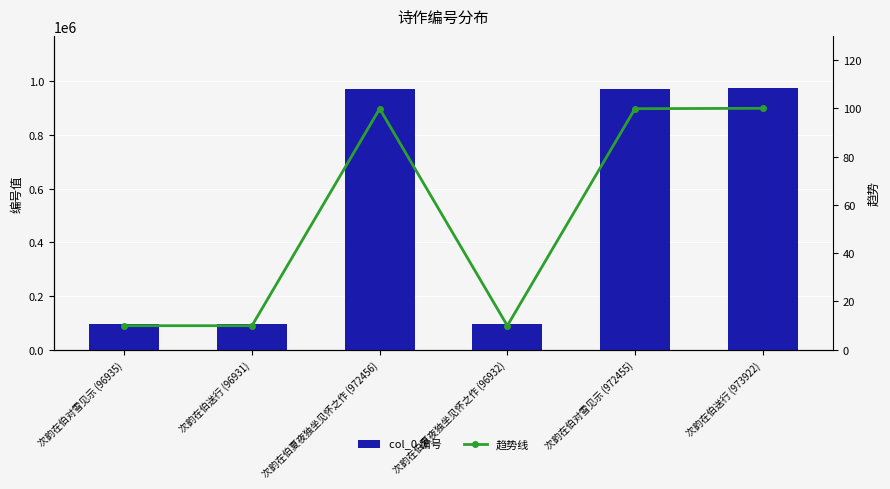

What is the sum of the col_0 编号 values at 次韵在伯送行 (973922) and 次韵在伯对雪见示 (96935)?

1070857.0